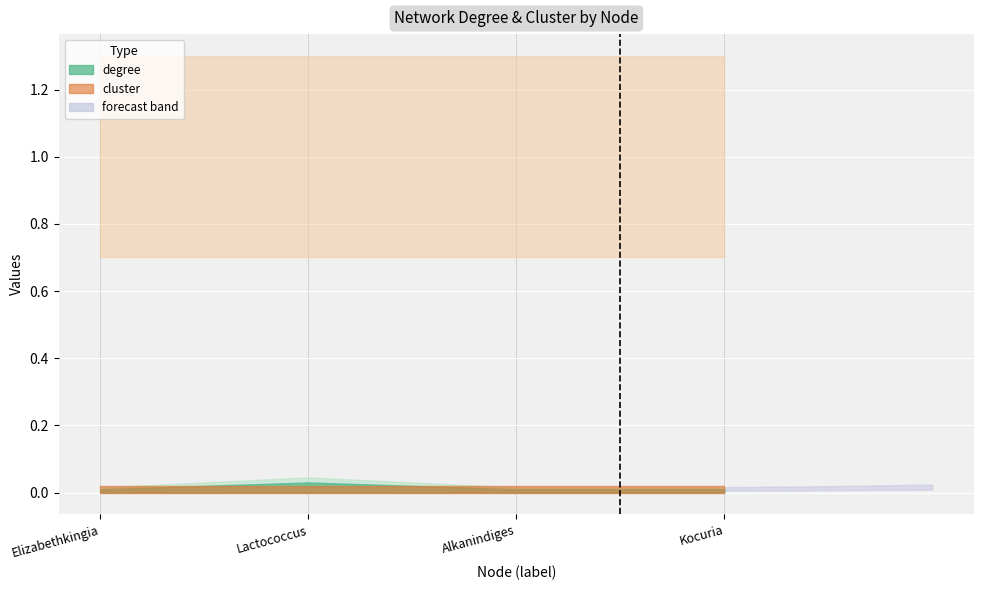

How many lines are shown in the chart?

2